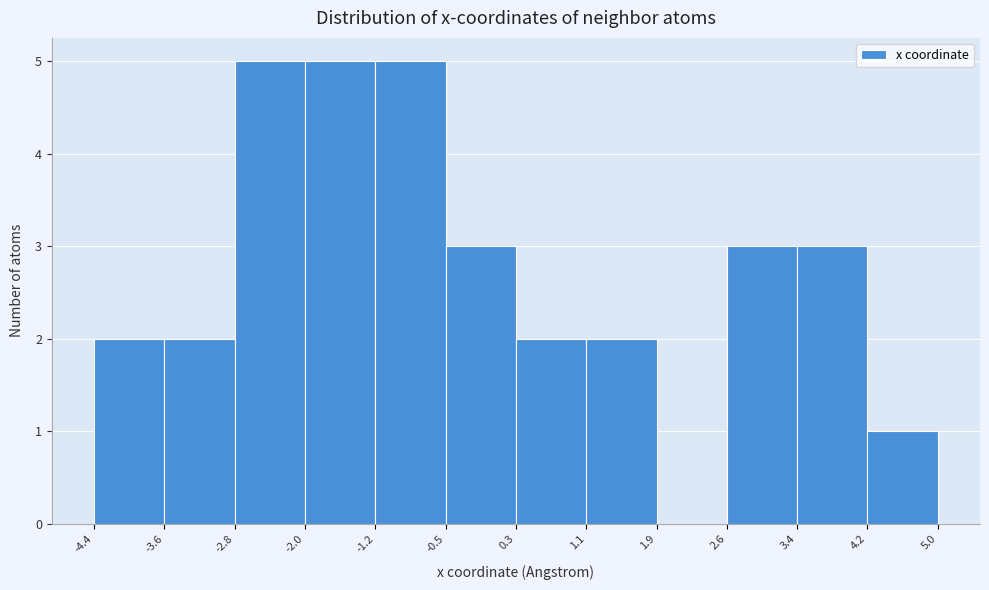

Reading left to right, list every bar in this chart as the range it spans on the x-axis followed by its height. The values are not printed on the chart, so give them approximately, as read against the axis.

-4.4 to -3.6: 2
-3.6 to -2.8: 2
-2.8 to -2.0: 5
-2.0 to -1.2: 5
-1.2 to -0.5: 5
-0.5 to 0.3: 3
0.3 to 1.1: 2
1.1 to 1.9: 2
1.9 to 2.6: 0
2.6 to 3.4: 3
3.4 to 4.2: 3
4.2 to 5.0: 1